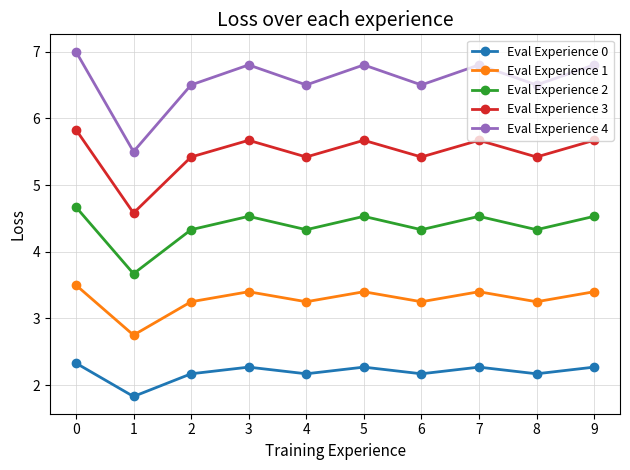

How many values in the Eval Experience 4 series exceed 6?

9